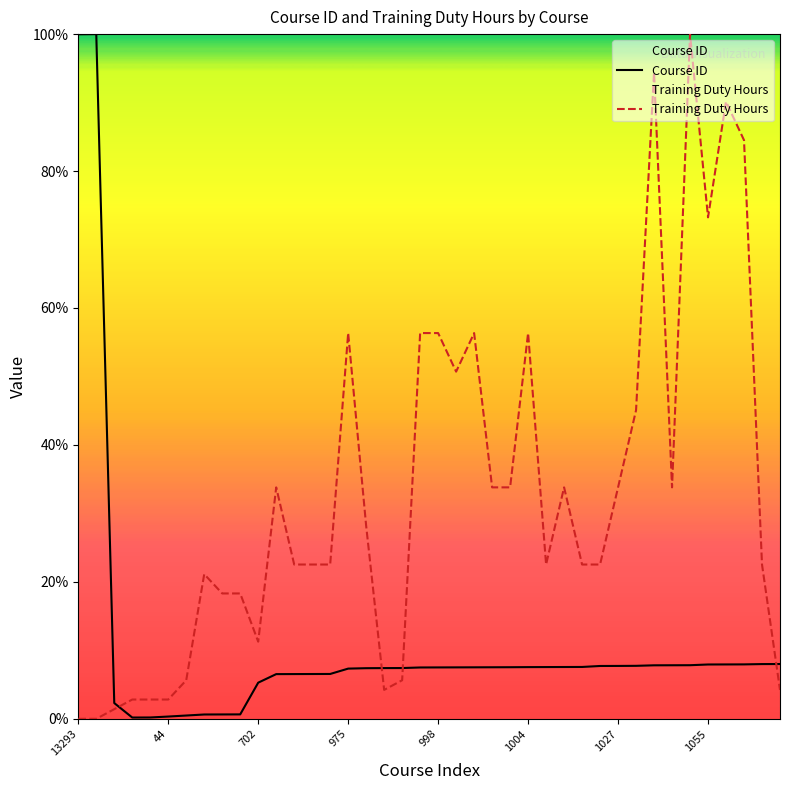

Which series has the largest total across all categories?

Training Duty Hours